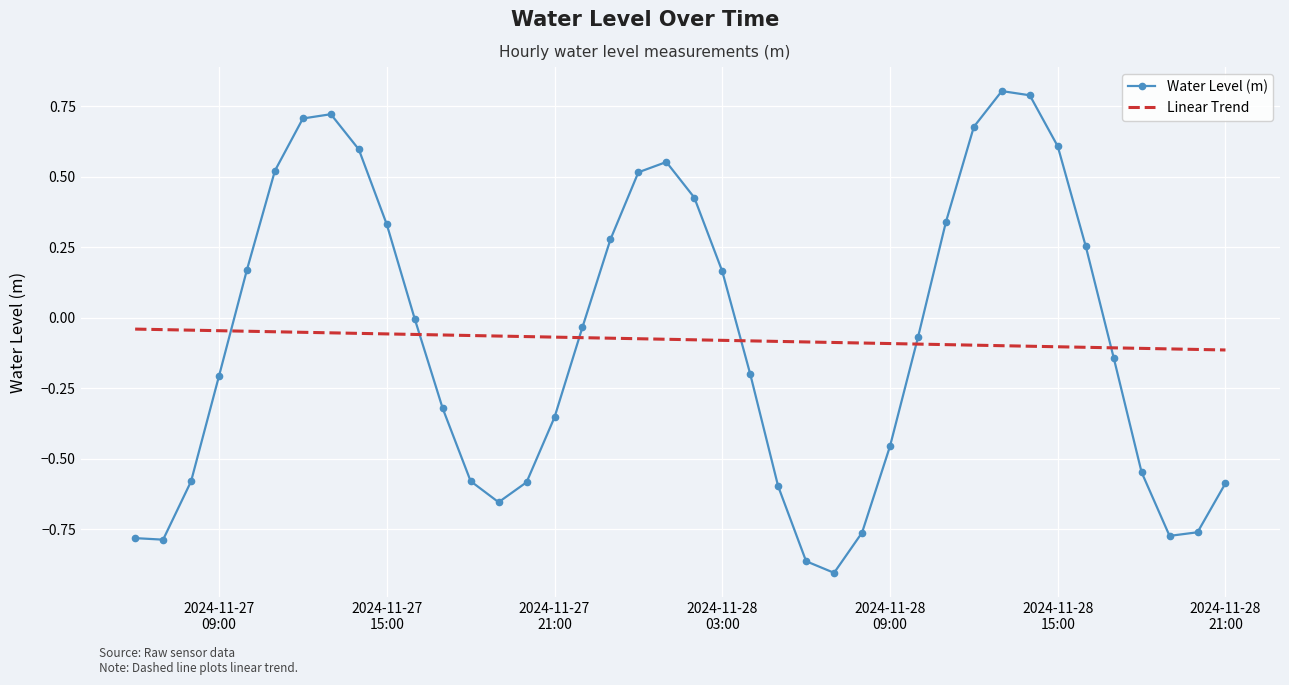

Which series has the widest spread of values?

Water Level (m)